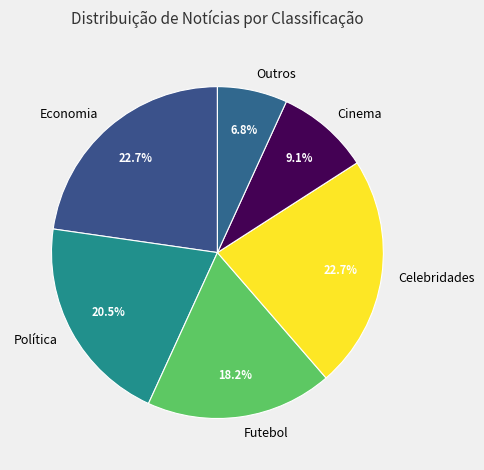

True or false: Economia accounts for 23% of the total.

True